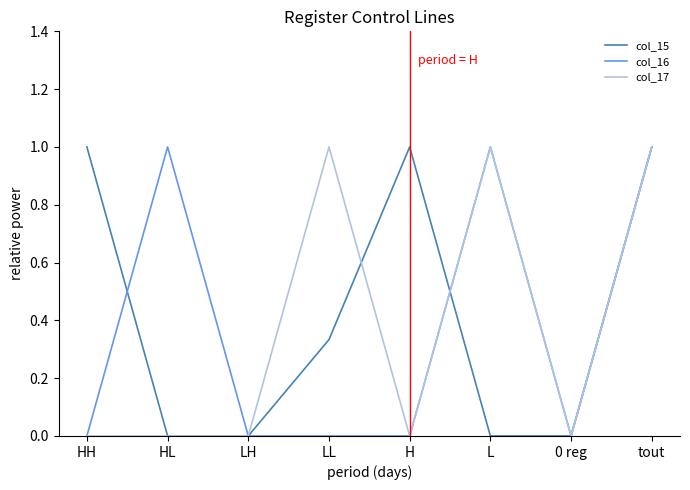

The value of col_15 at tout is 1.0. True or false?

True